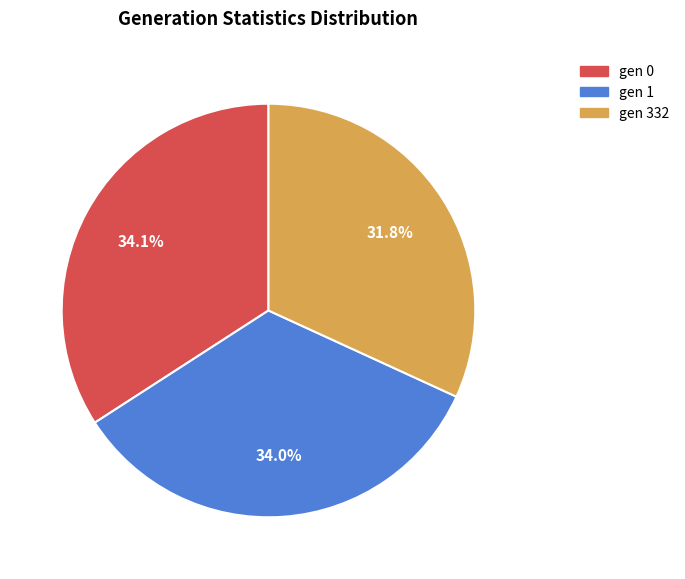

Is it true that gen 1 is 34% of the pie?

True